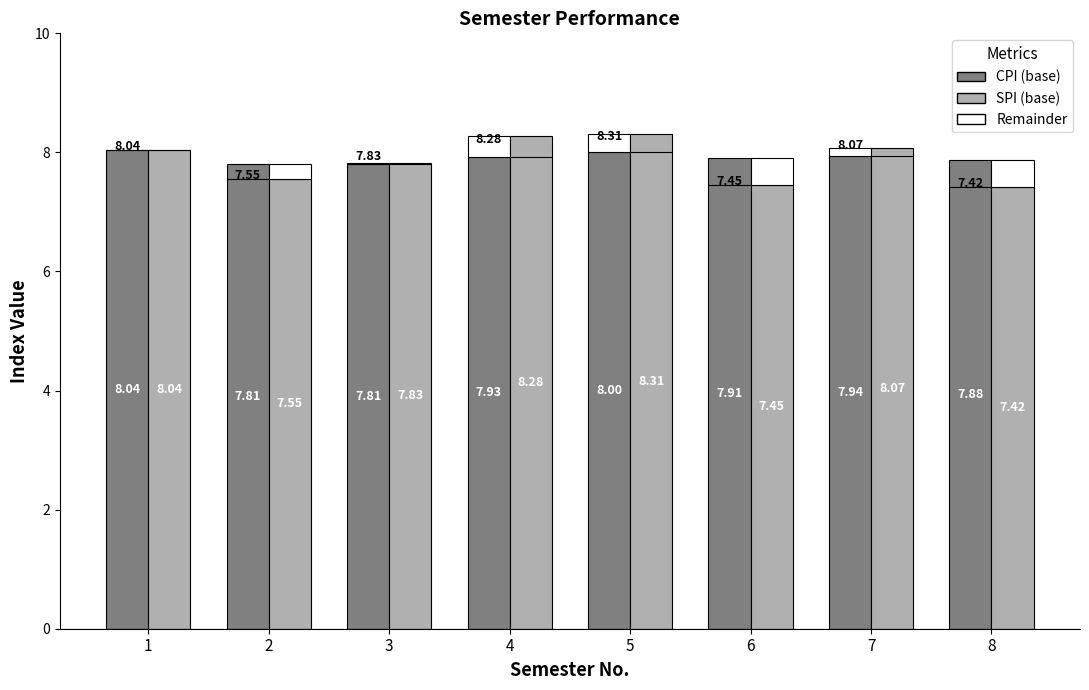

Count the number of data series in this chart.

4